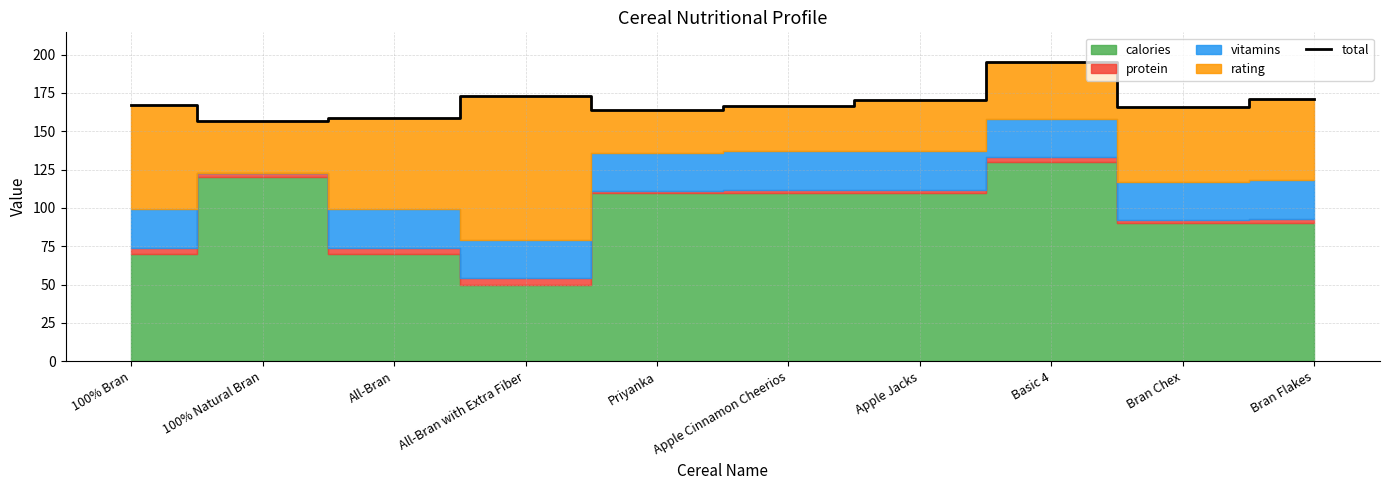

Rank the categories by value from highest to lowest.

Basic 4, All-Bran with Extra Fiber, Bran Flakes, Apple Jacks, 100% Bran, Apple Cinnamon Cheerios, Bran Chex, Priyanka, All-Bran, 100% Natural Bran